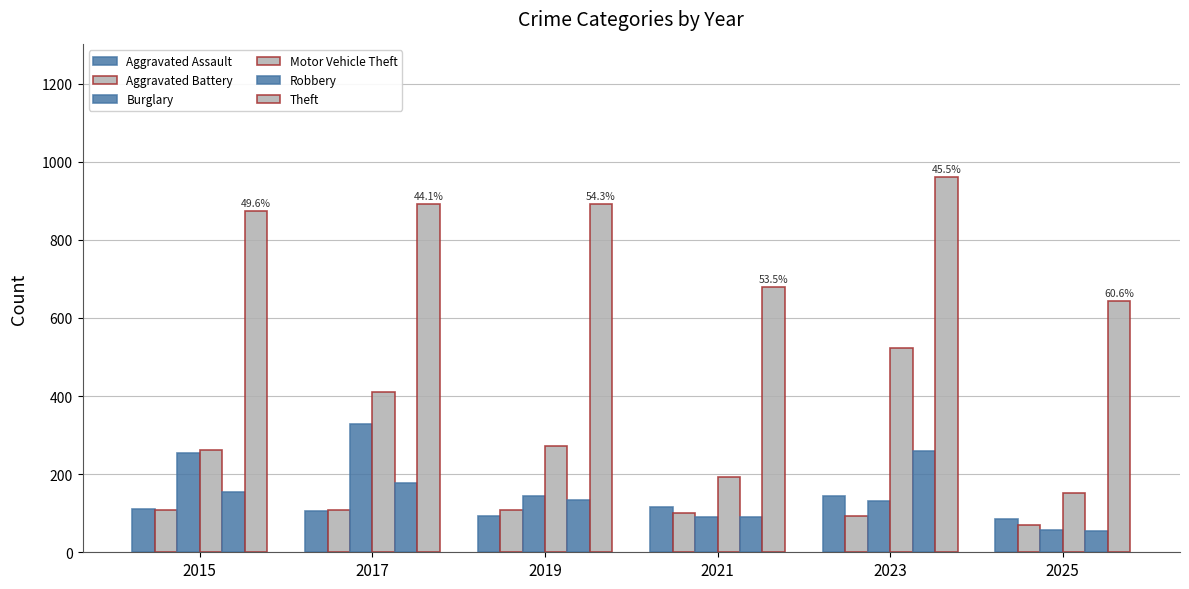

How many values in the Burglary series are below 143?

3